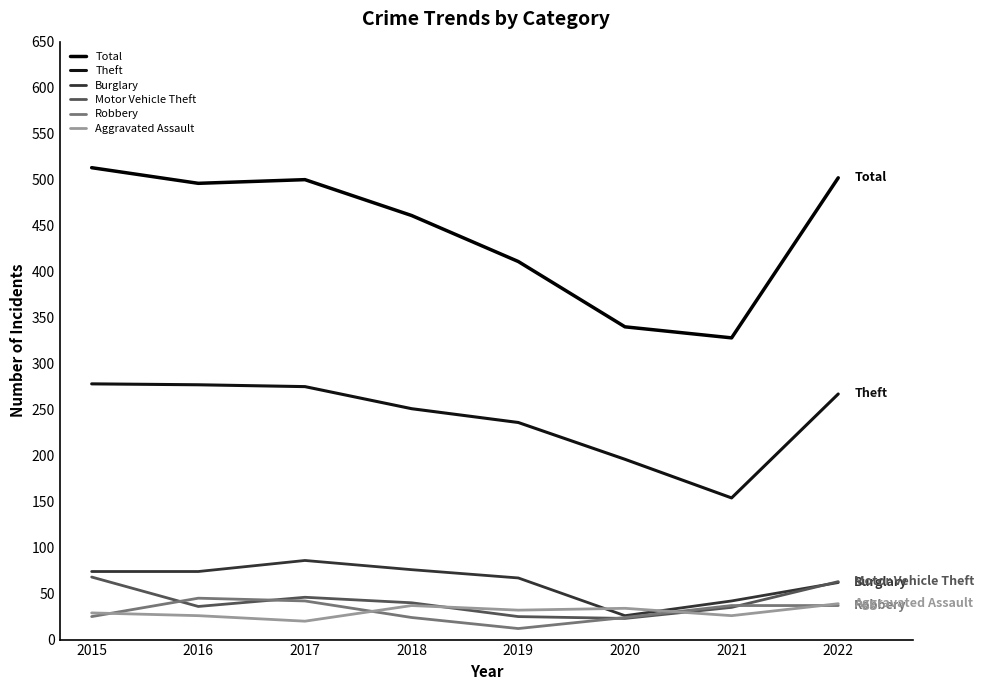

Reading right to left, extract all data points from this chart.

Total: 2022=502	2021=328	2020=340	2019=411	2018=461	2017=500	2016=496	2015=513
Theft: 2022=267	2021=154	2020=196	2019=236	2018=251	2017=275	2016=277	2015=278
Burglary: 2022=62	2021=42	2020=26	2019=67	2018=76	2017=86	2016=74	2015=74
Motor Vehicle Theft: 2022=63	2021=35	2020=23	2019=25	2018=40	2017=46	2016=36	2015=68
Robbery: 2022=37	2021=37	2020=24	2019=12	2018=24	2017=42	2016=45	2015=25
Aggravated Assault: 2022=39	2021=26	2020=34	2019=32	2018=37	2017=20	2016=26	2015=29